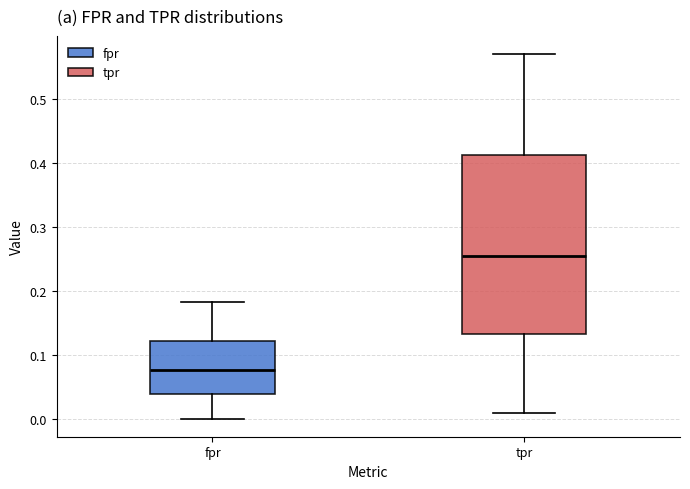

Which box is the tallest, from its lower edge to its upper edge?

tpr